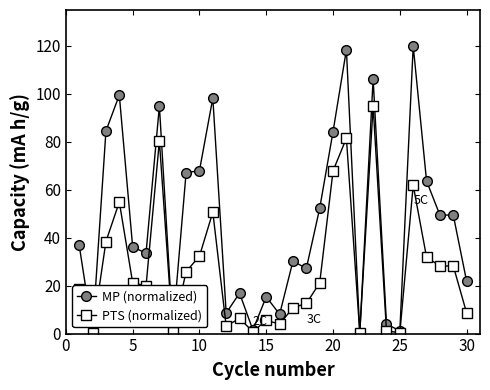

What is the greatest value displayed?

120.0